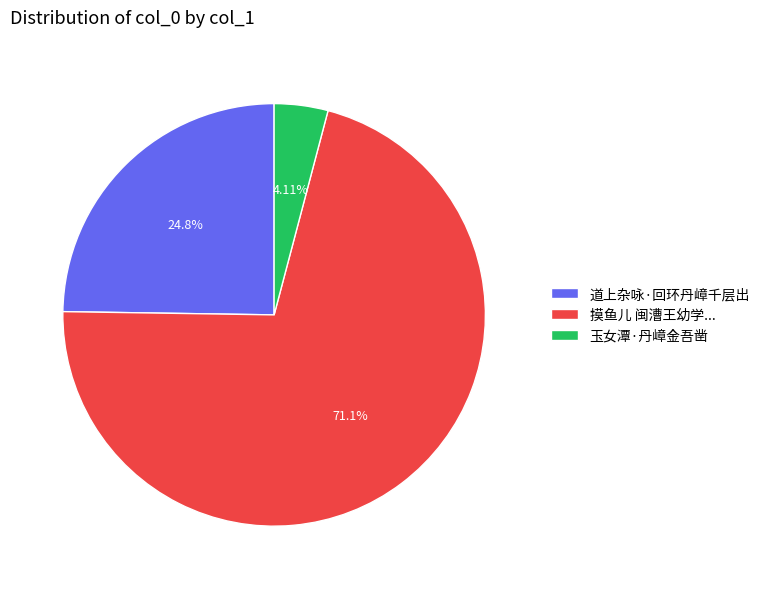

To the nearest percent, what is the average slice percentage?

33%